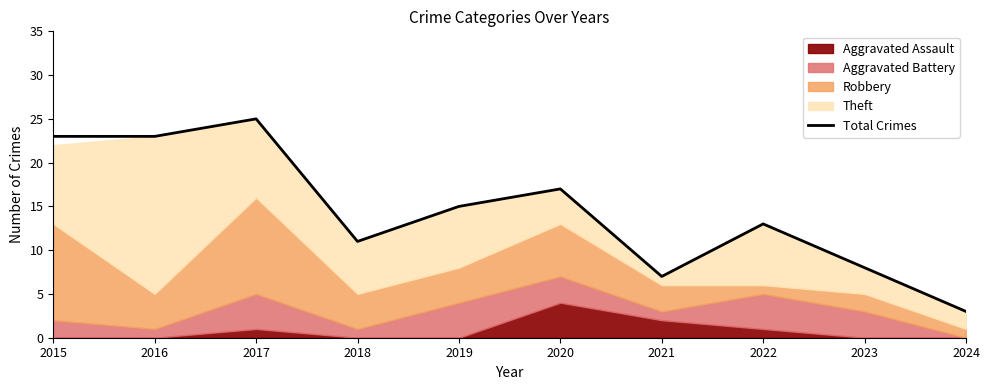

Reading left to right, extract all data points from this chart.

2015=23	2016=23	2017=25	2018=11	2019=15	2020=17	2021=7	2022=13	2023=8	2024=3